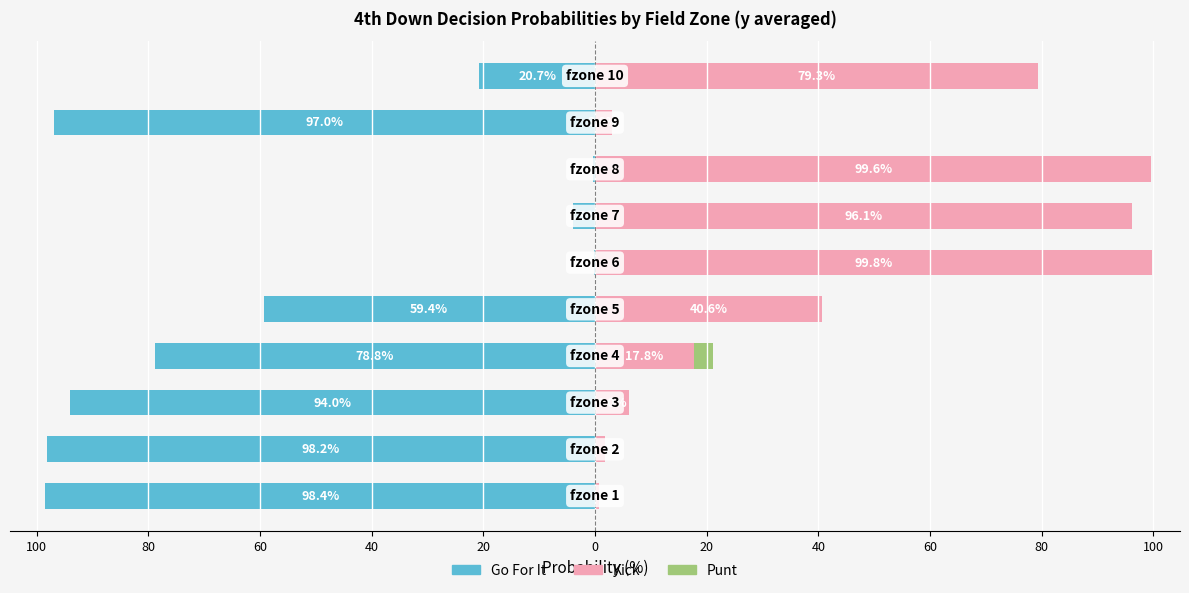

What is the spread (max minus min) of values at 0?

100.0